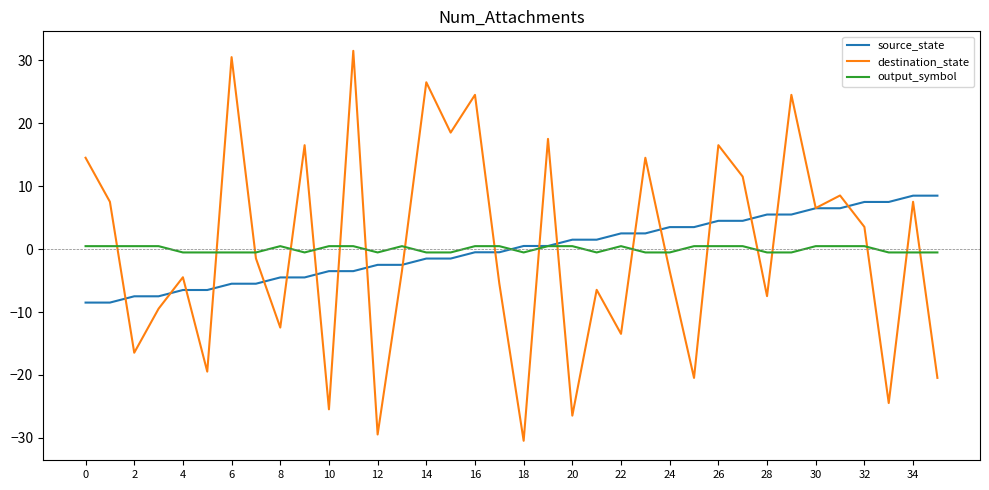

True or false: destination_state has more than 1 points higher than both neighbors.

True